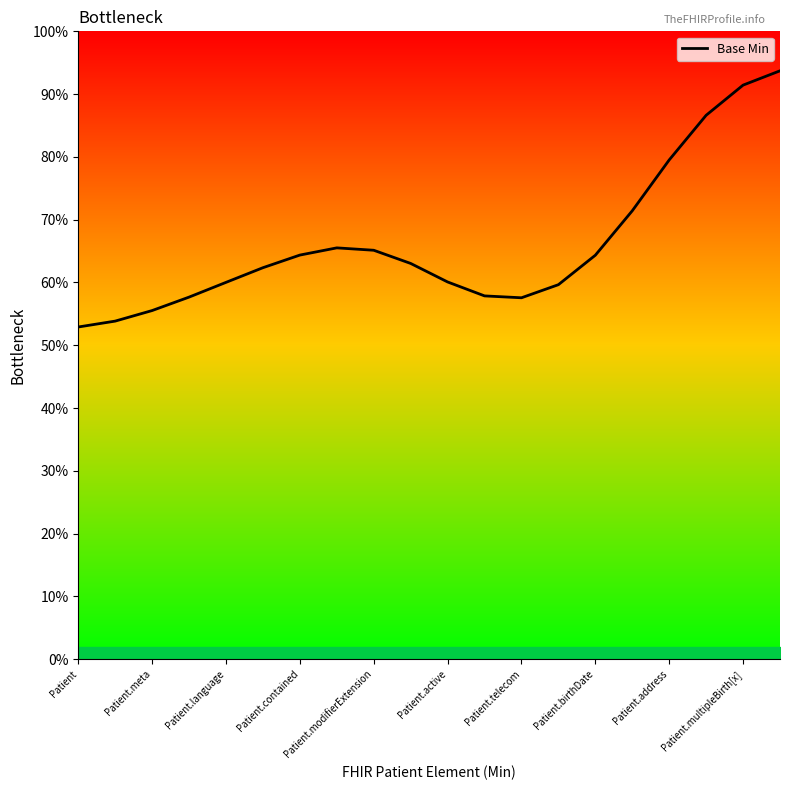

At which category does the chart reach its peak across all series?

19